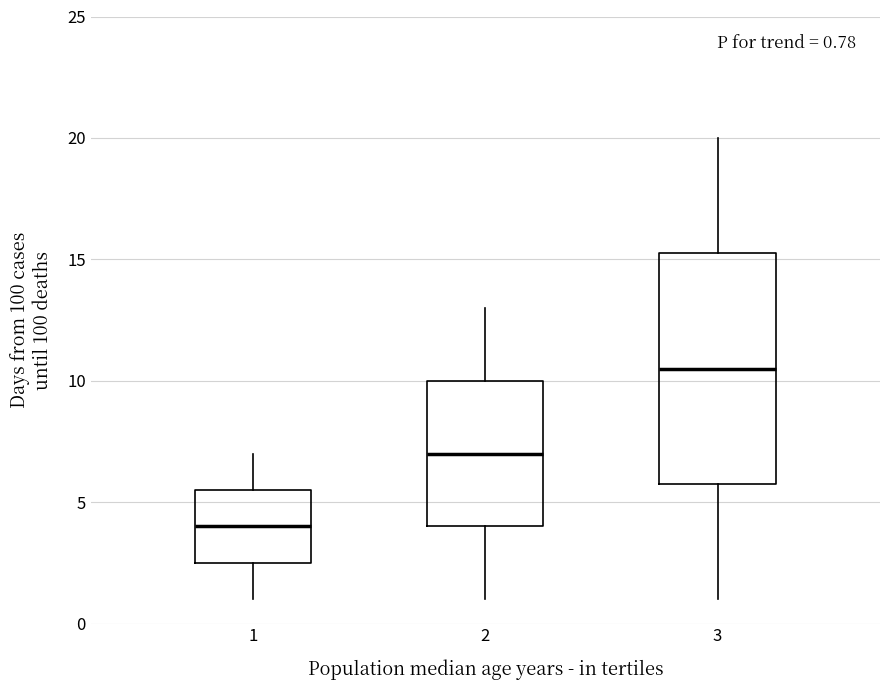

Which box is the tallest, from its lower edge to its upper edge?

3